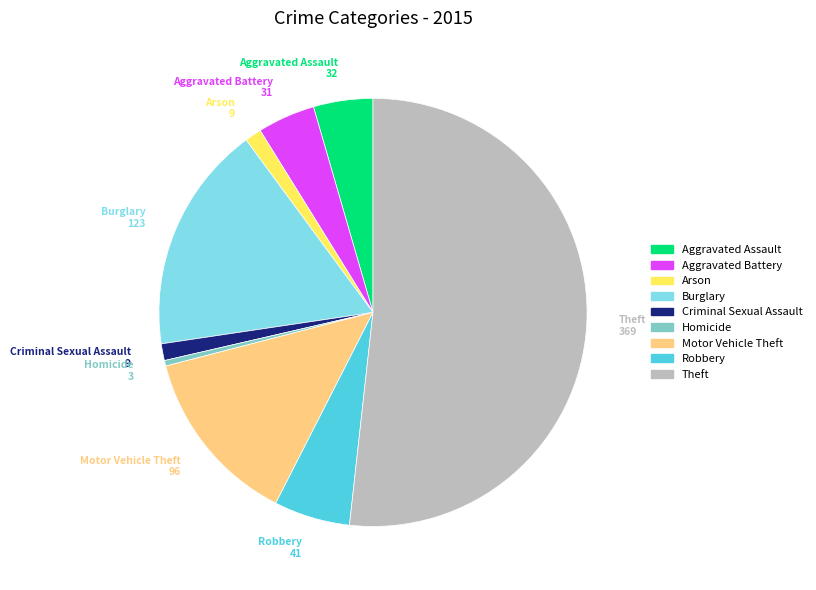

Is there a majority slice in this chart?

Yes